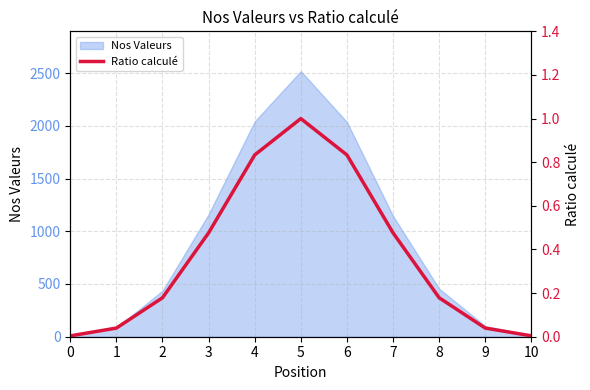

Where is the first local maximum?

5